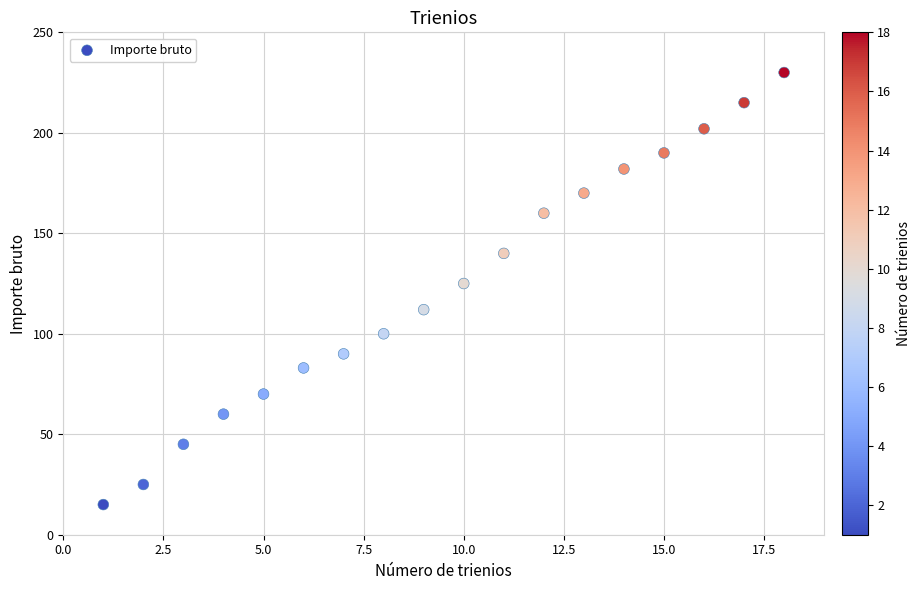

What Y value in the scatter plot is closest to 122?

125